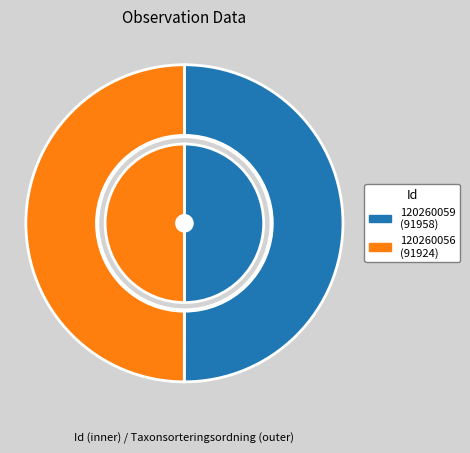

Approximately how many times larger is the value at 120260056 compared to 120260059?

1.0